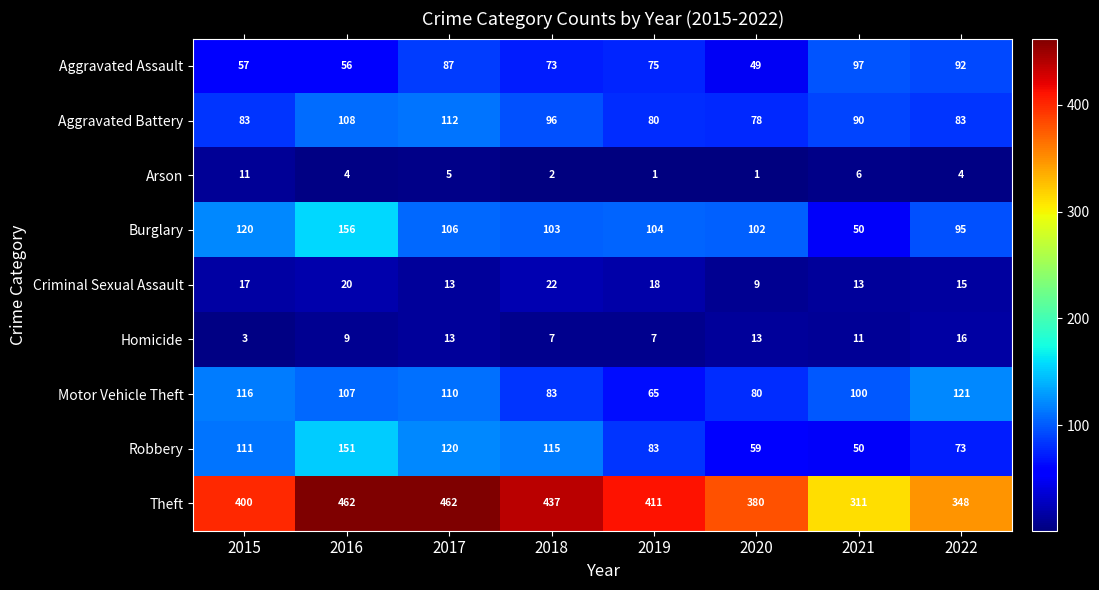

Which series has the largest total across all categories?

Theft